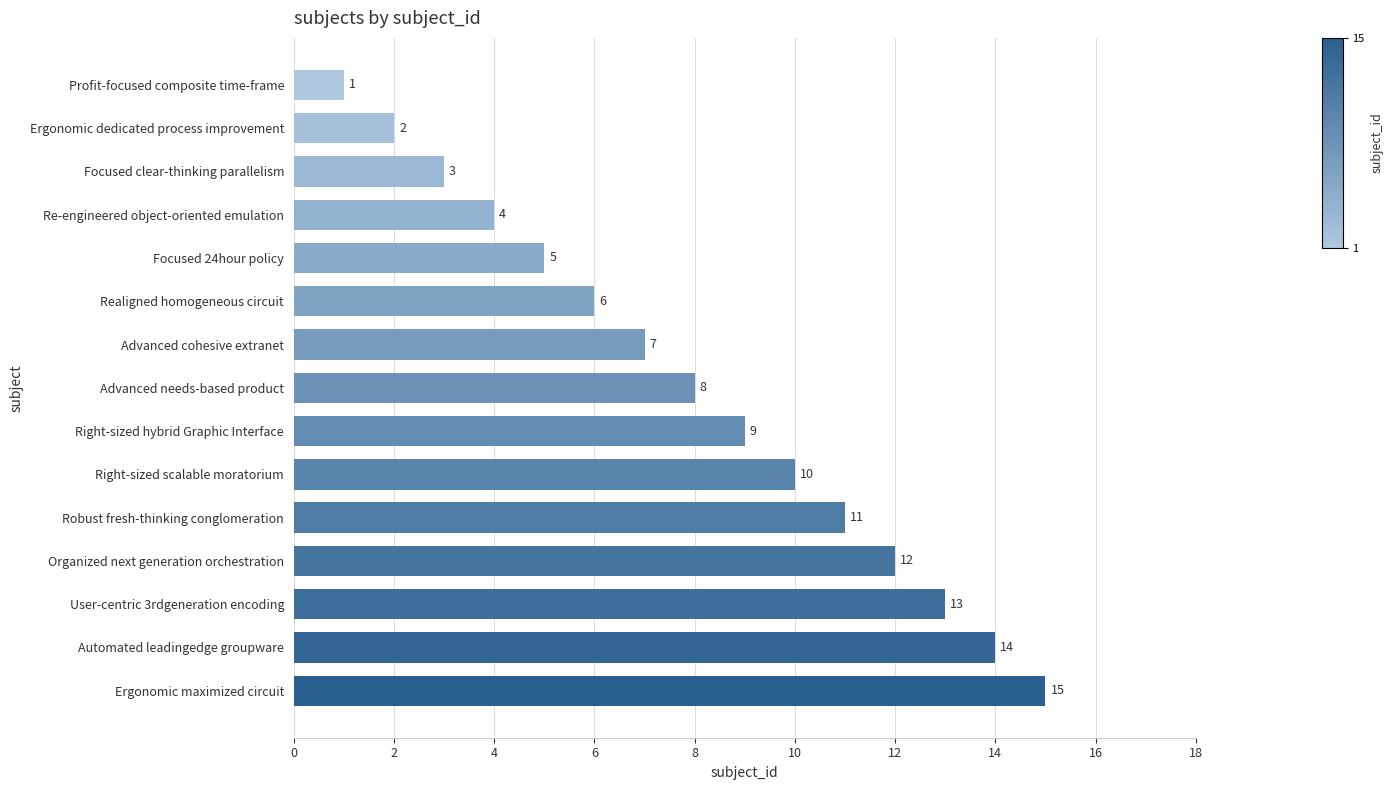

Where is the data nearest to the value 8?

Advanced needs-based product